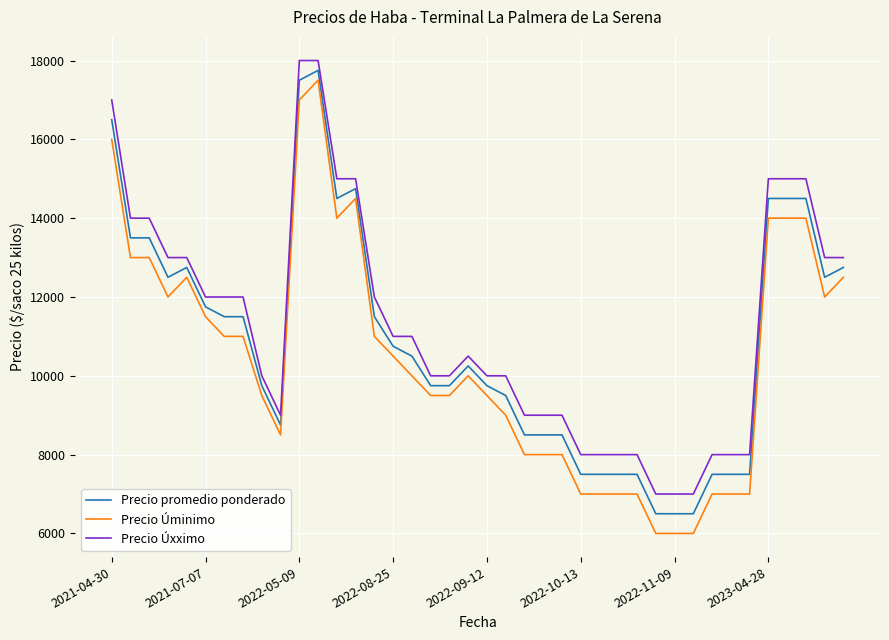

How many lines are shown in the chart?

3